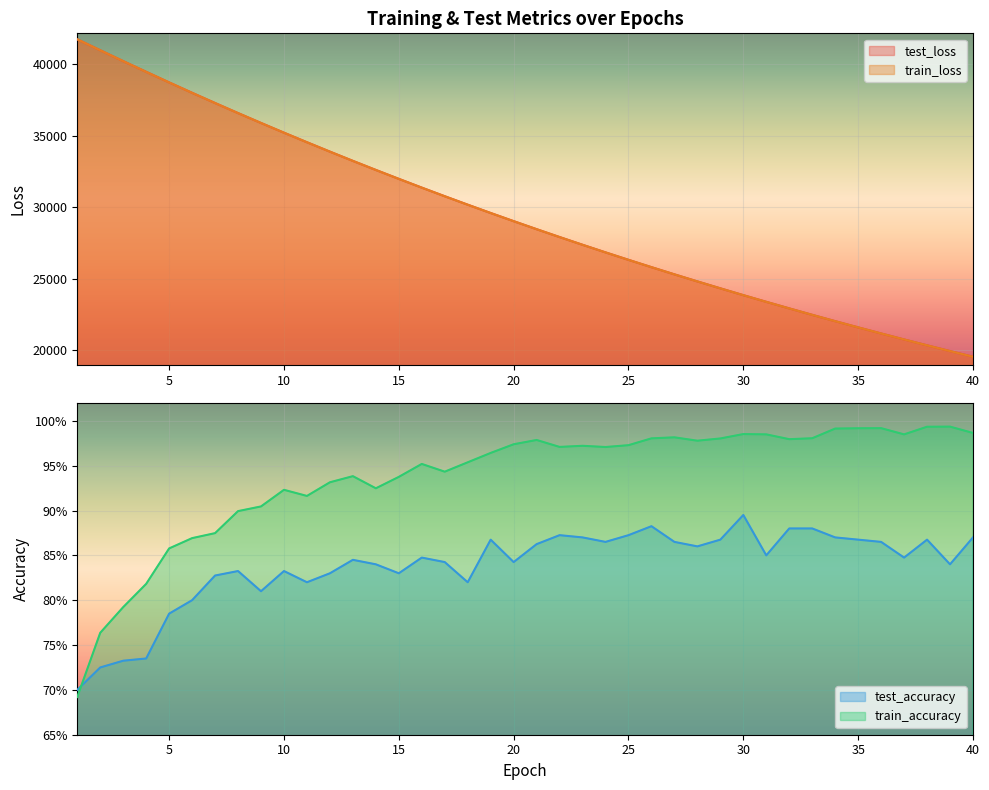

What is the difference between the second highest and second lowest values in the train_accuracy series?

0.2